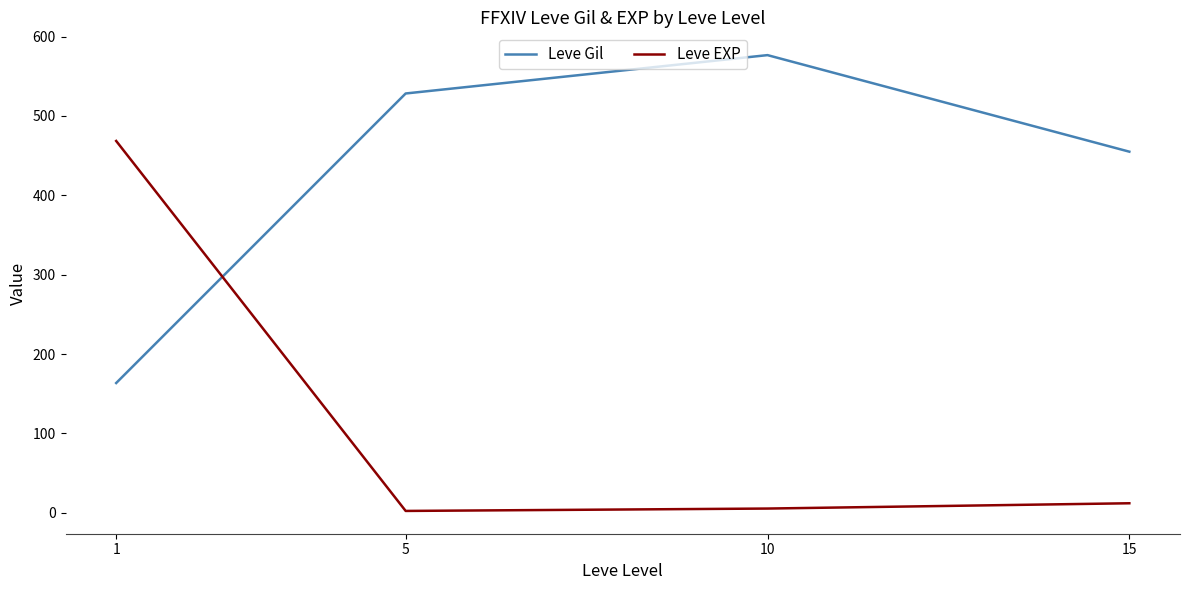

True or false: Leve EXP has more than 2 points higher than both neighbors.

False